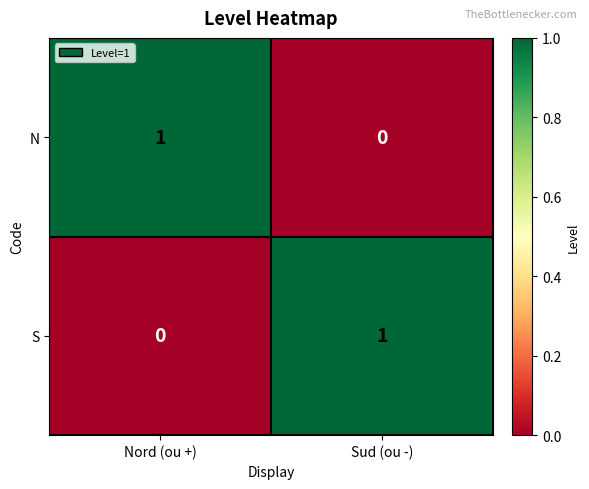

Where is N nearest to the value 0?

Sud (ou -)